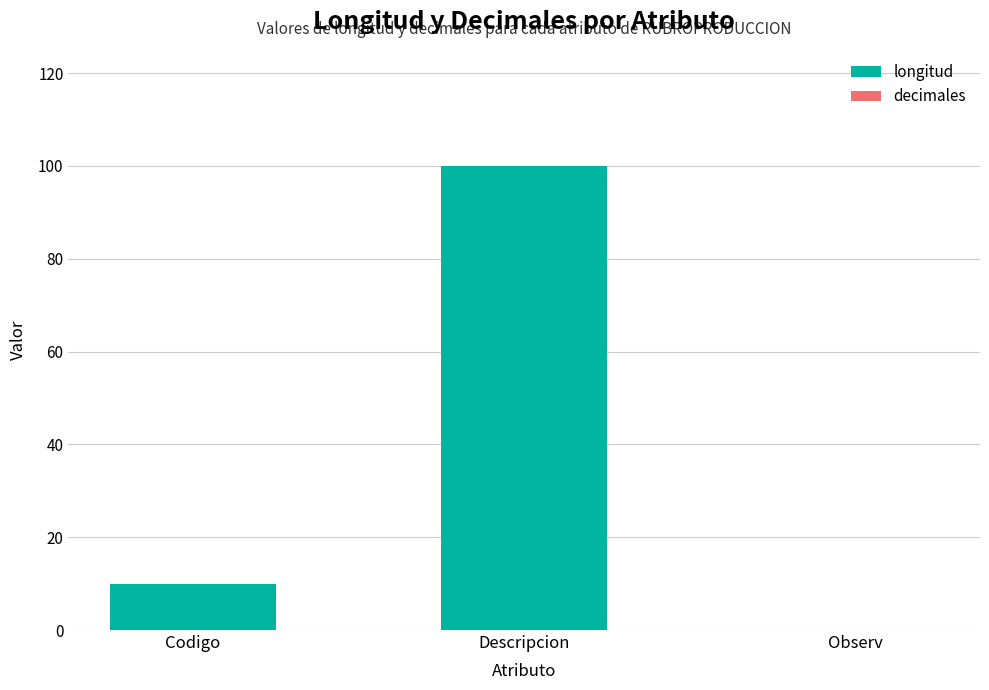

What is the change in value from Codigo to Observ?

-10